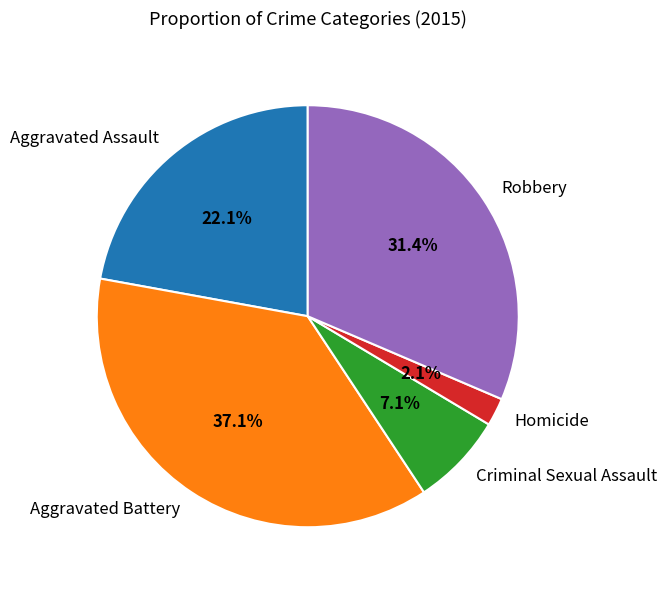

What percentage is the Criminal Sexual Assault slice, to the nearest percent?

7%